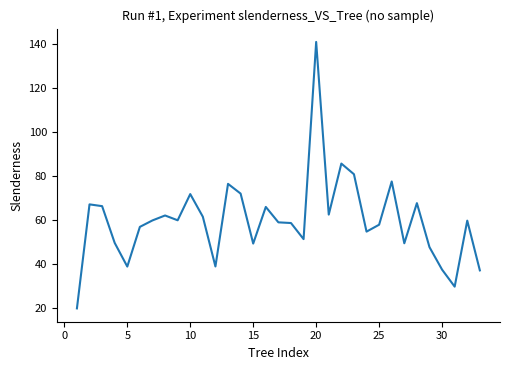

What is the sum of all values?

1969.9